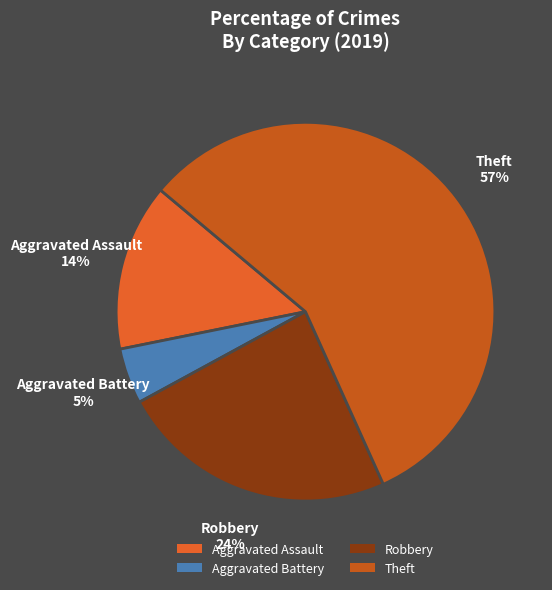

Between Aggravated Battery and Aggravated Assault, which is larger?

Aggravated Assault